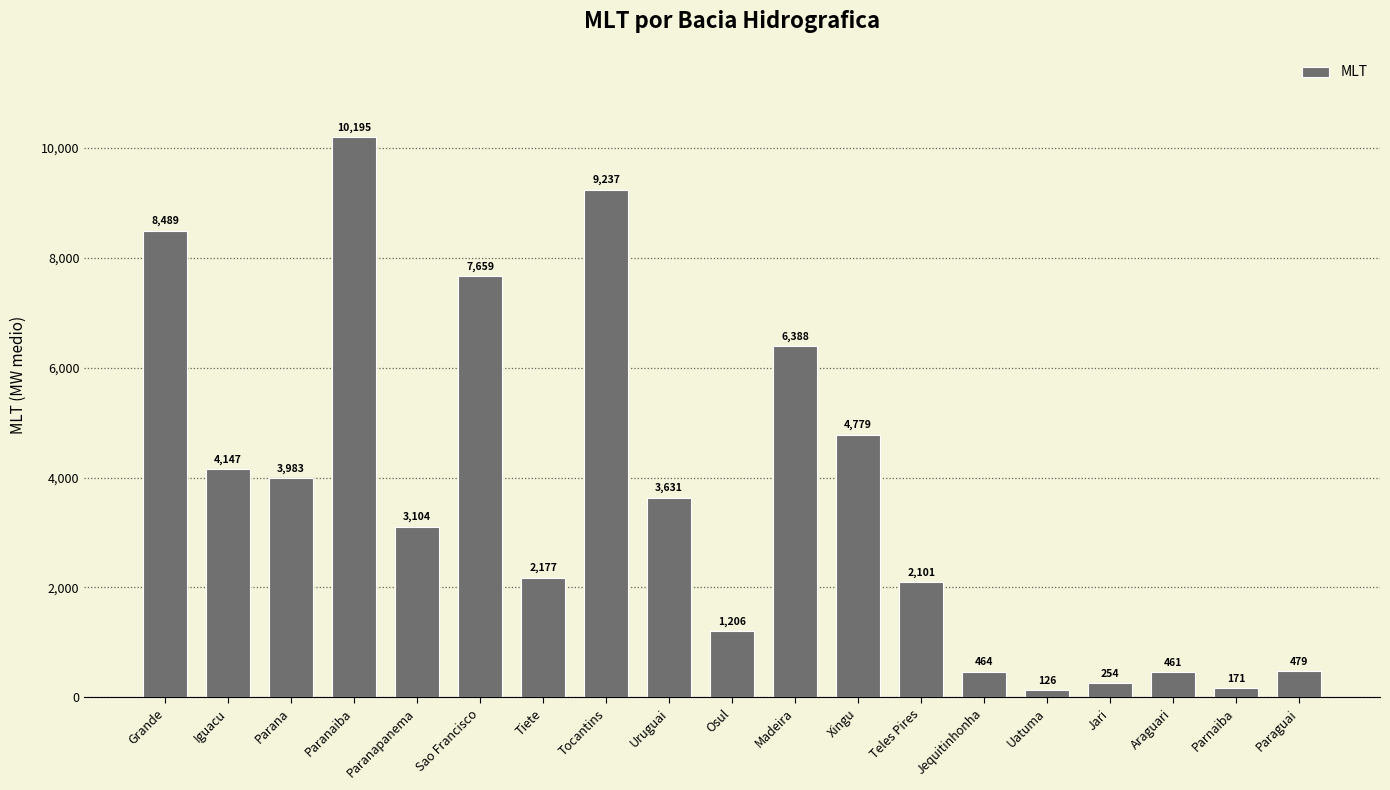

Reading right to left, what are all the values shown in this chart?

Paraguai=479	Parnaiba=171	Araguari=461	Jari=254	Uatuma=126	Jequitinhonha=464	Teles Pires=2101	Xingu=4779	Madeira=6388	Osul=1206	Uruguai=3631	Tocantins=9237	Tiete=2177	Sao Francisco=7659	Paranapanema=3104	Paranaiba=10195	Parana=3983	Iguacu=4147	Grande=8489